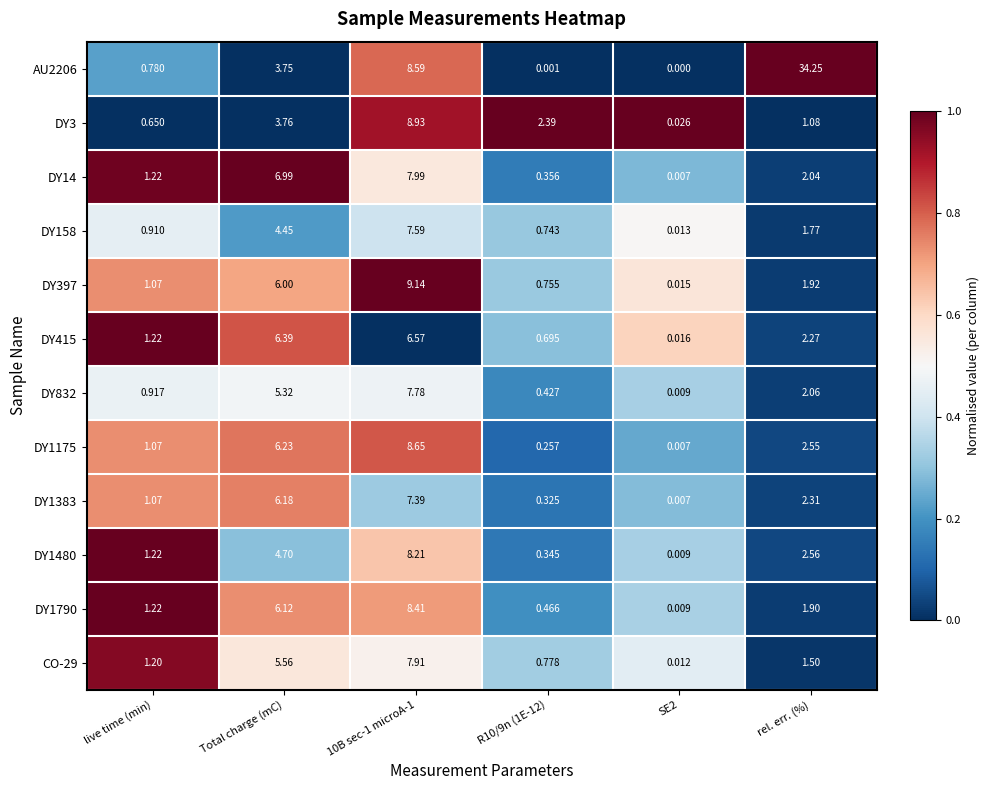

Which label corresponds to the largest value in the chart?

rel. err. (%)